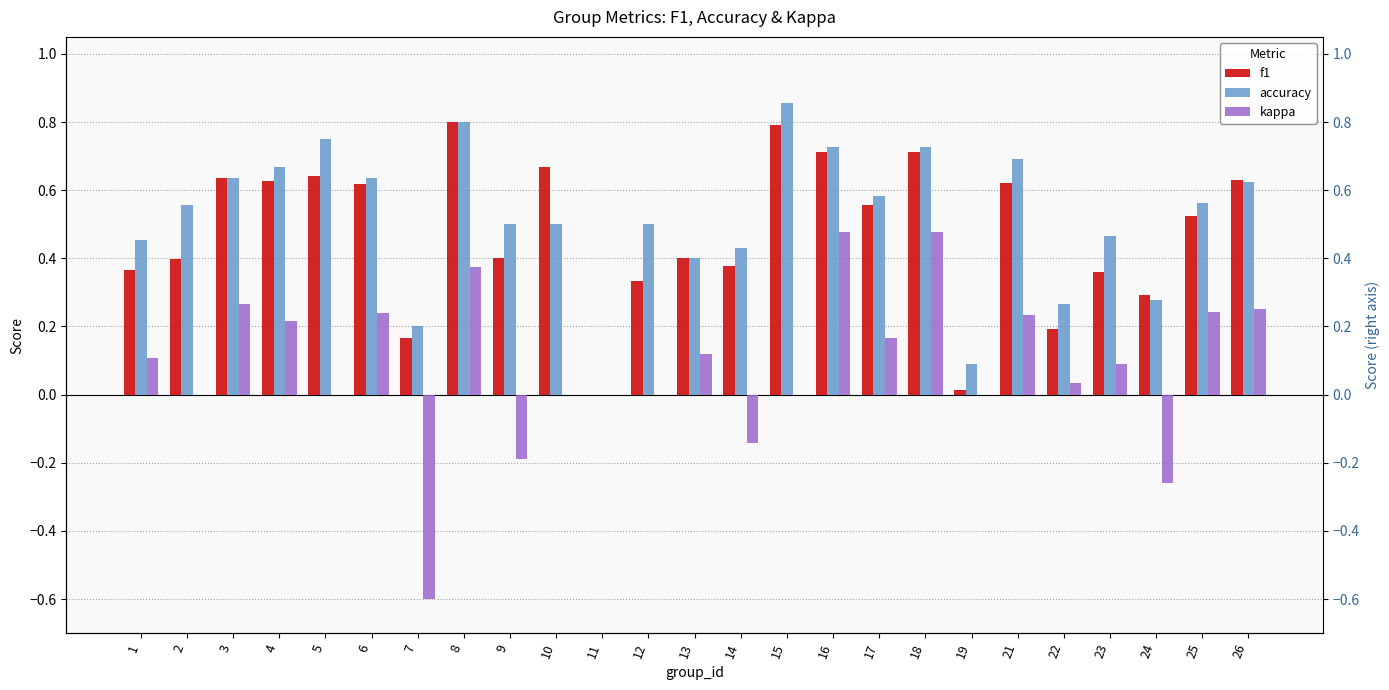

The value of kappa at 22 is 0.1. True or false?

False